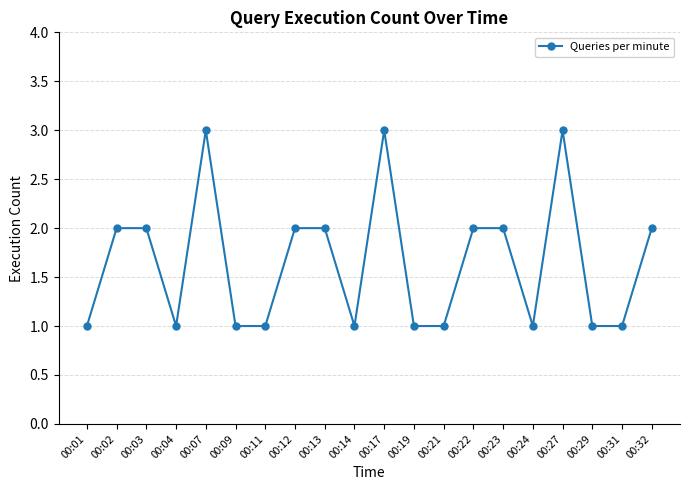

True or false: the data has more than 0 interior local peaks.

True